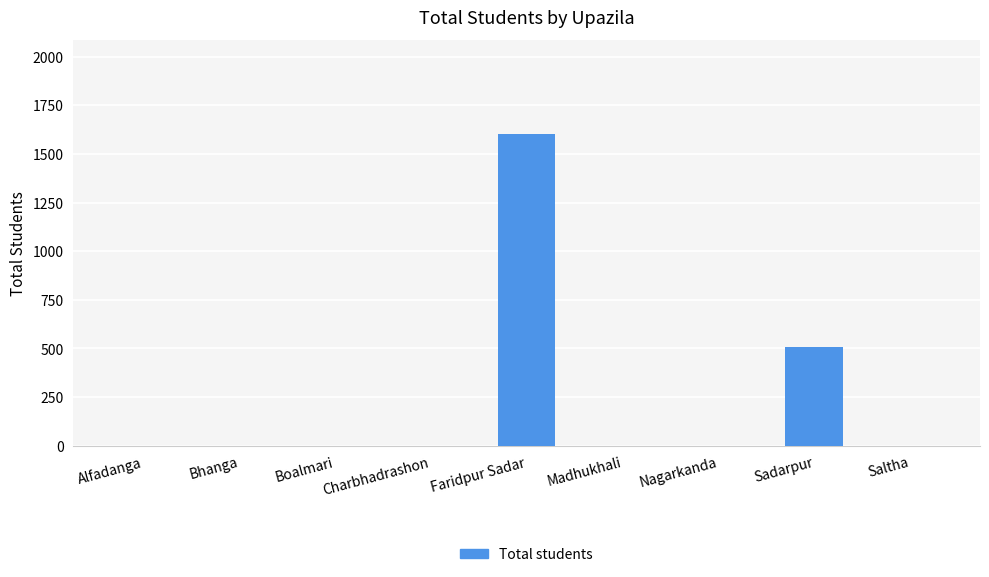

What is the difference between the values at Nagarkanda and Faridpur Sadar?

1604